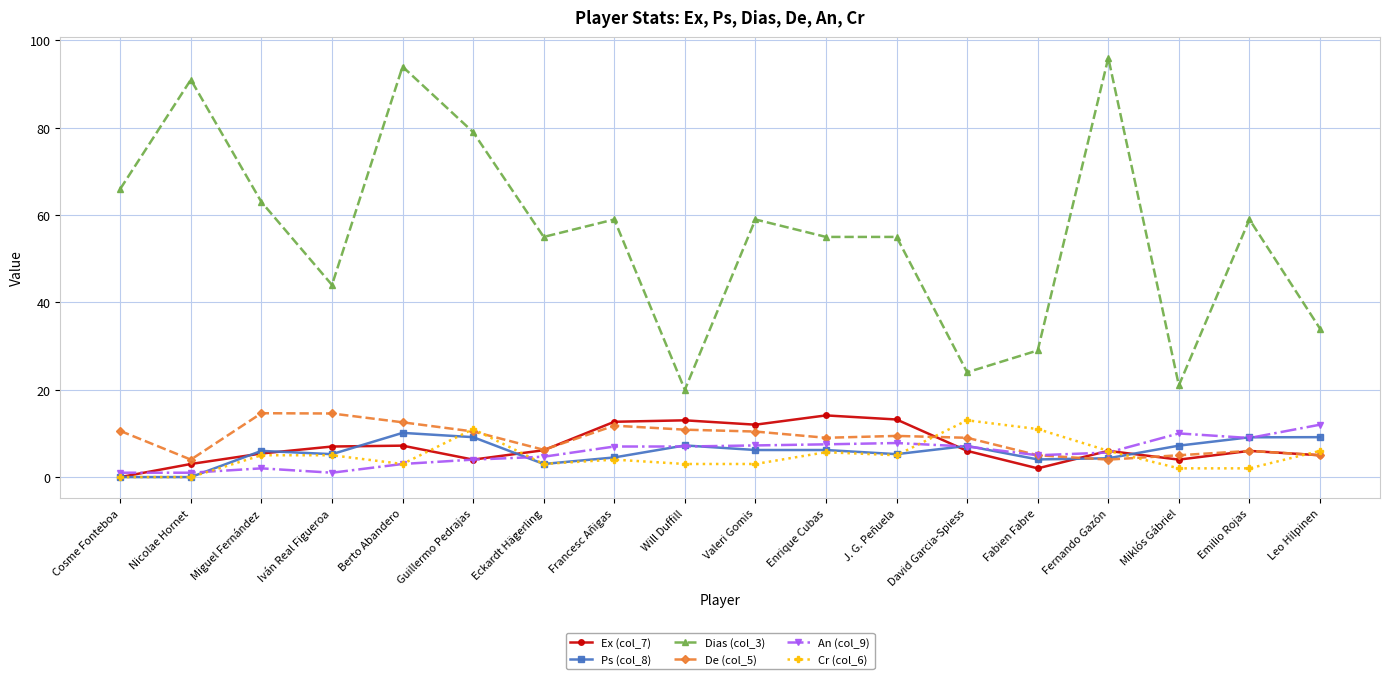

True or false: Dias (col_3) and Ex (col_7) intersect in this chart.

False